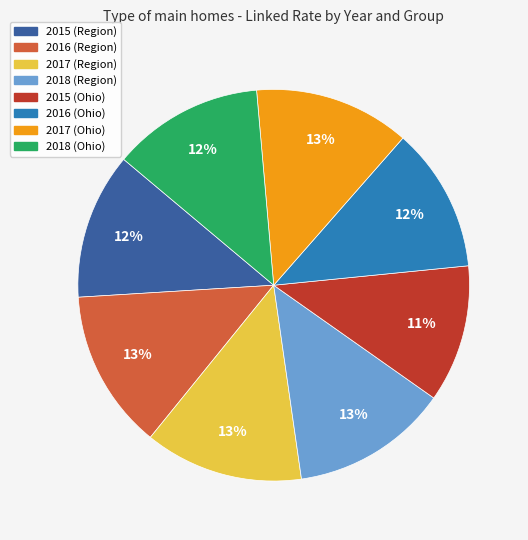

To the nearest percent, what portion does 2016 (Ohio) represent?

12%